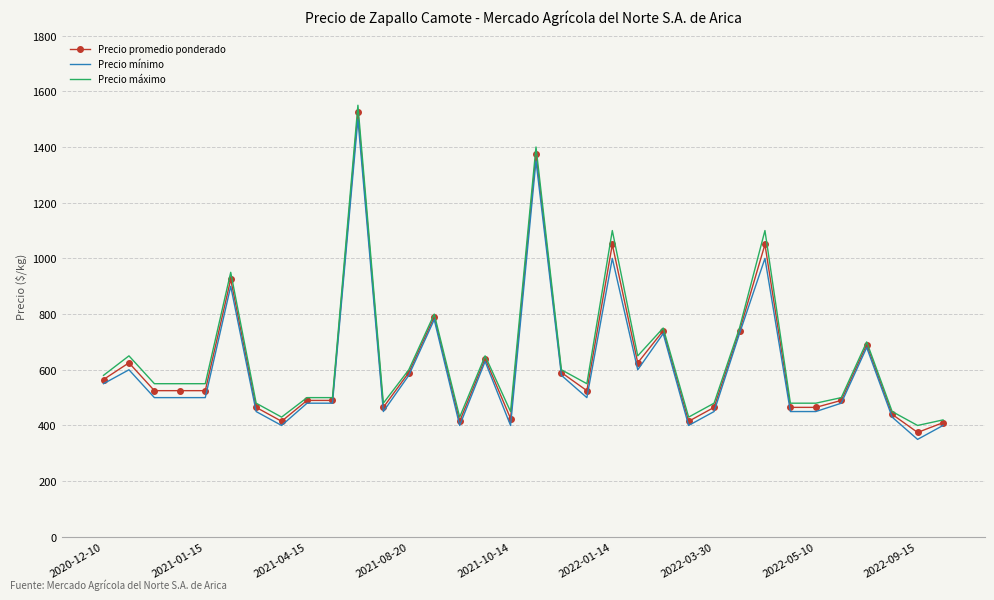

What is the minimum value for Precio mínimo?

350